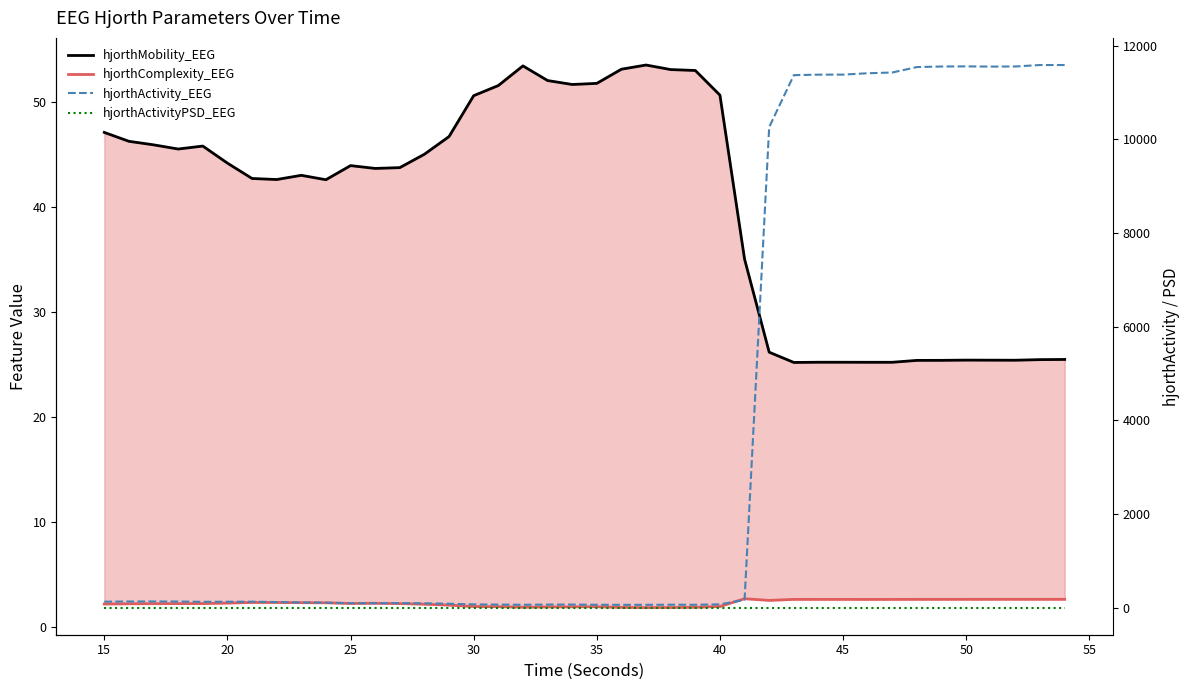

True or false: hjorthActivityPSD_EEG has more than 0 points higher than both neighbors.

True